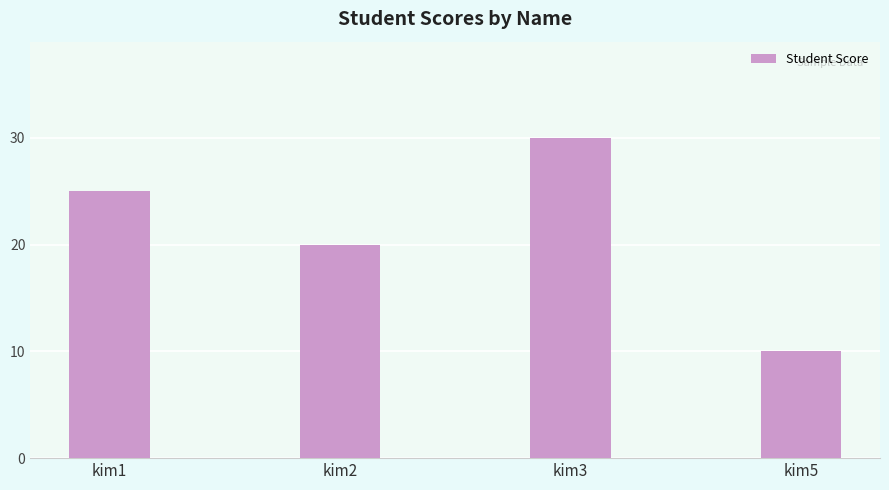

Reading right to left, extract all data points from this chart.

10	30	20	25